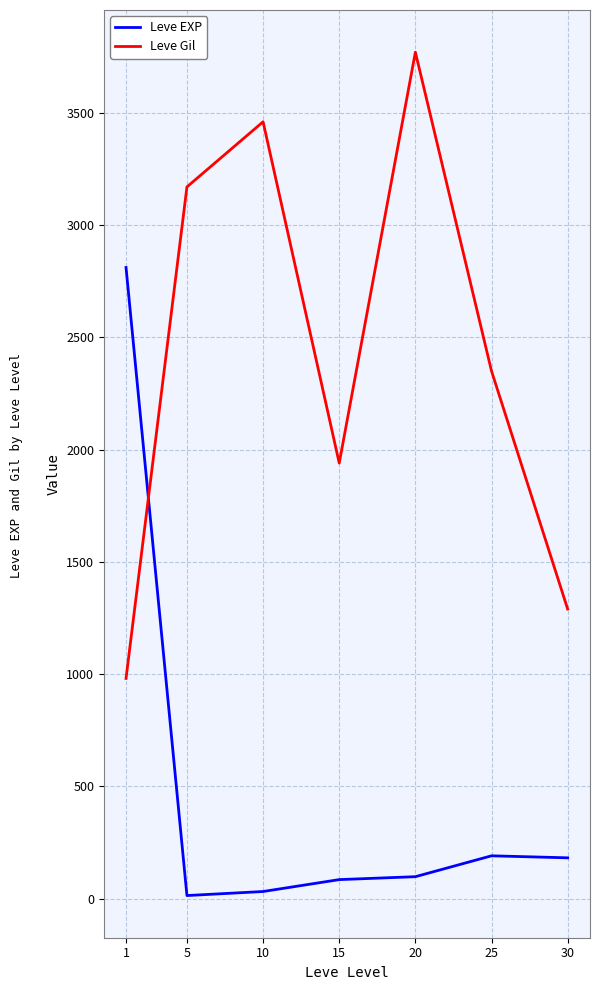

At which label is Leve Gil closest to 2375?

25